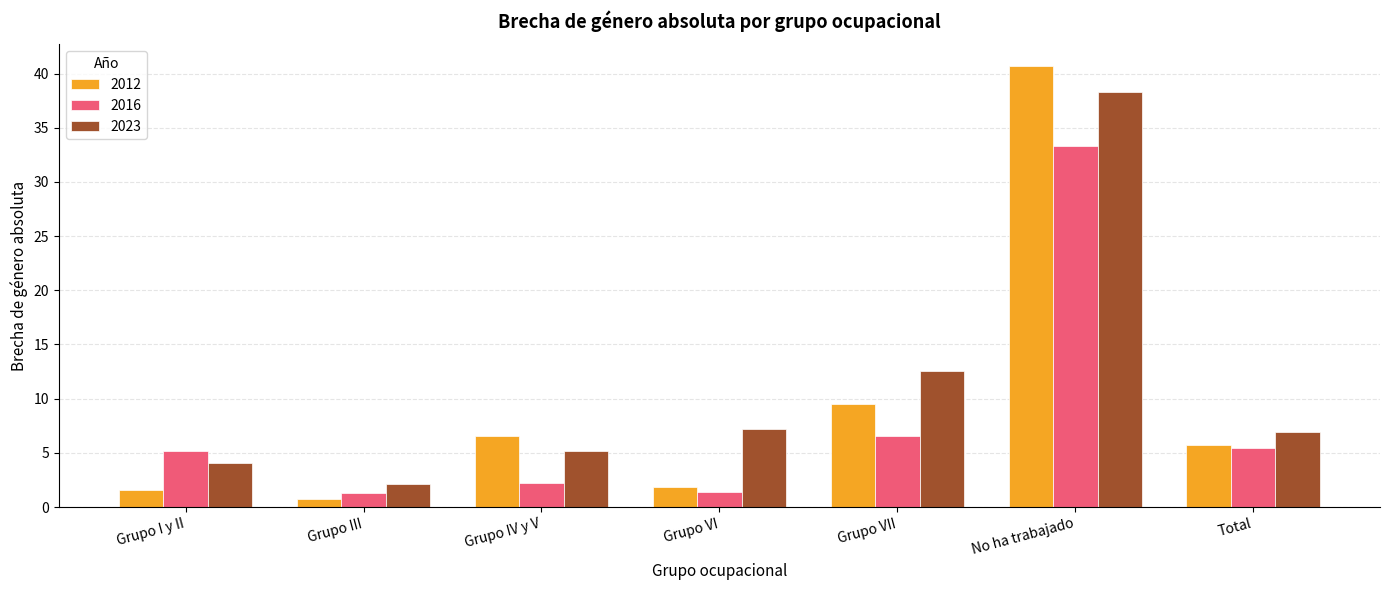

What is the difference between the highest and lowest values at Total?

1.5